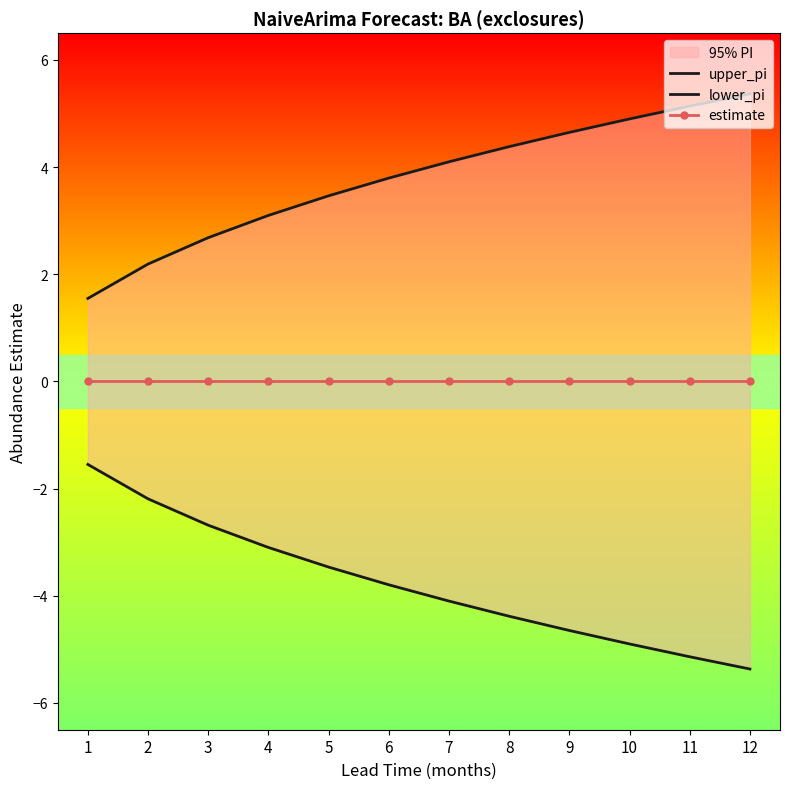

At 5, list the series in order from smallest to largest.

lower_pi, estimate, upper_pi